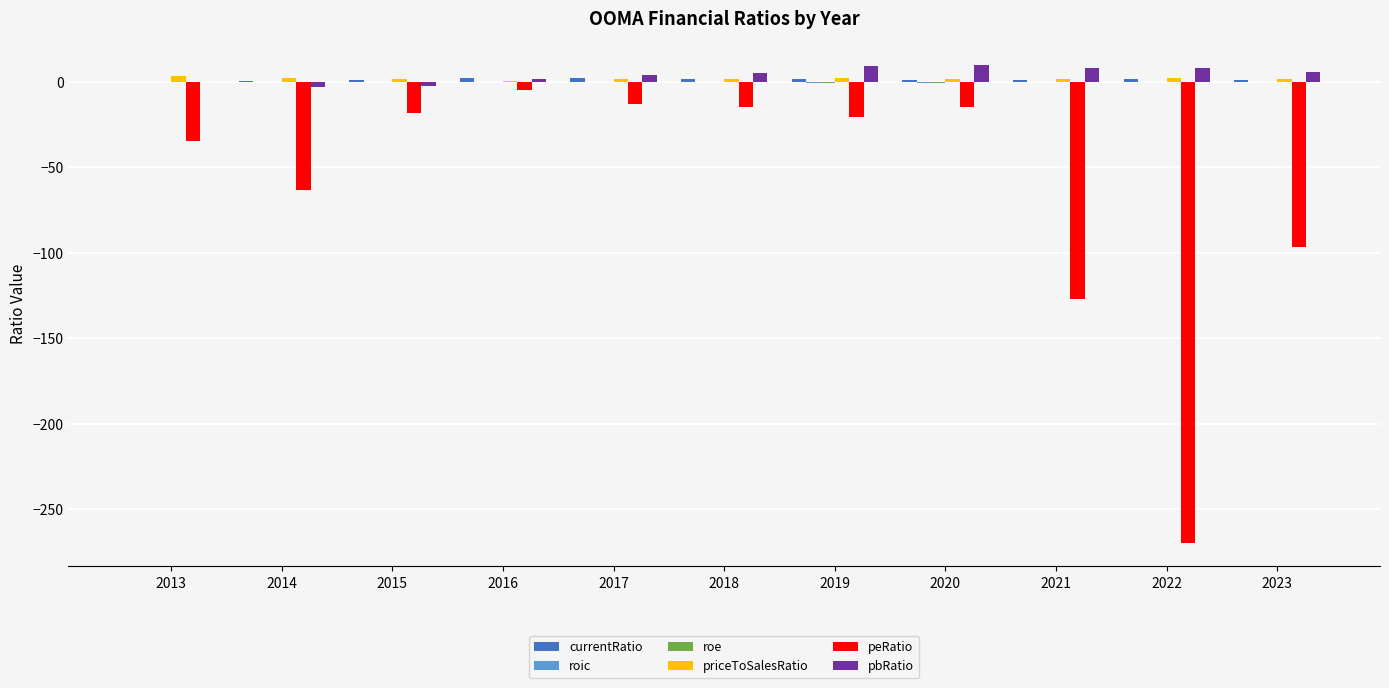

Read the peRatio value at 2020.

-14.7